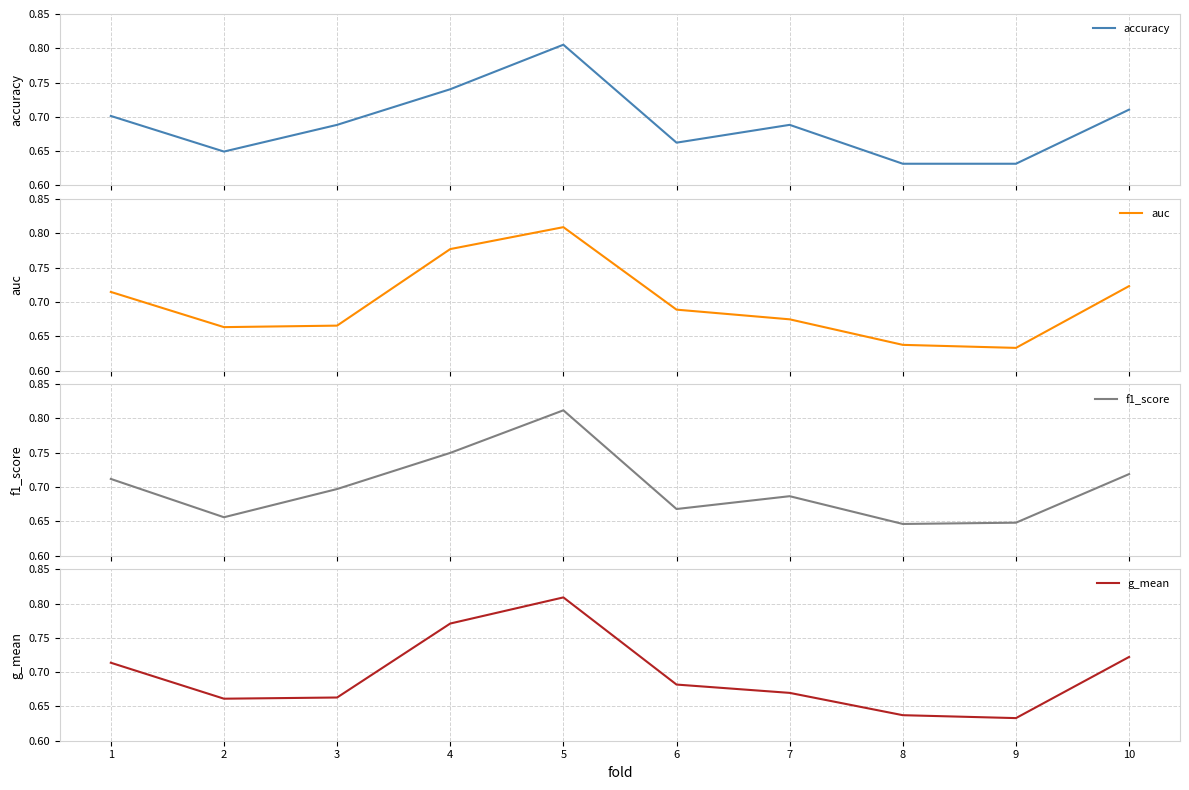

Is it true that accuracy equals 0.7 at 6?

True